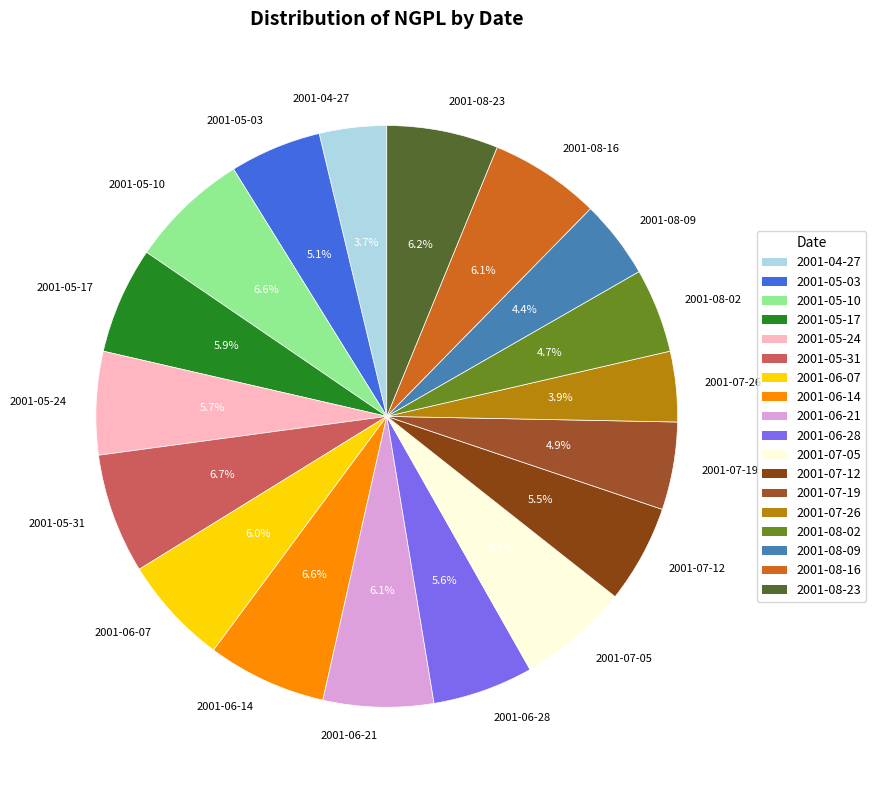

Is there any slice that represents more than half of the pie?

No